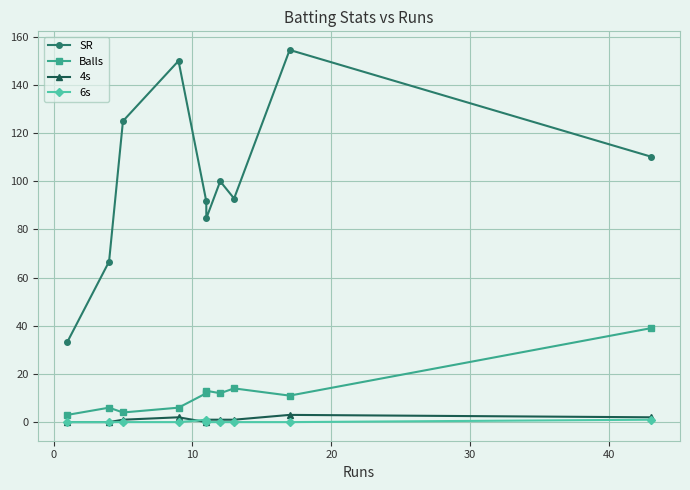

True or false: SR has a value of 52.7 at −10.

False